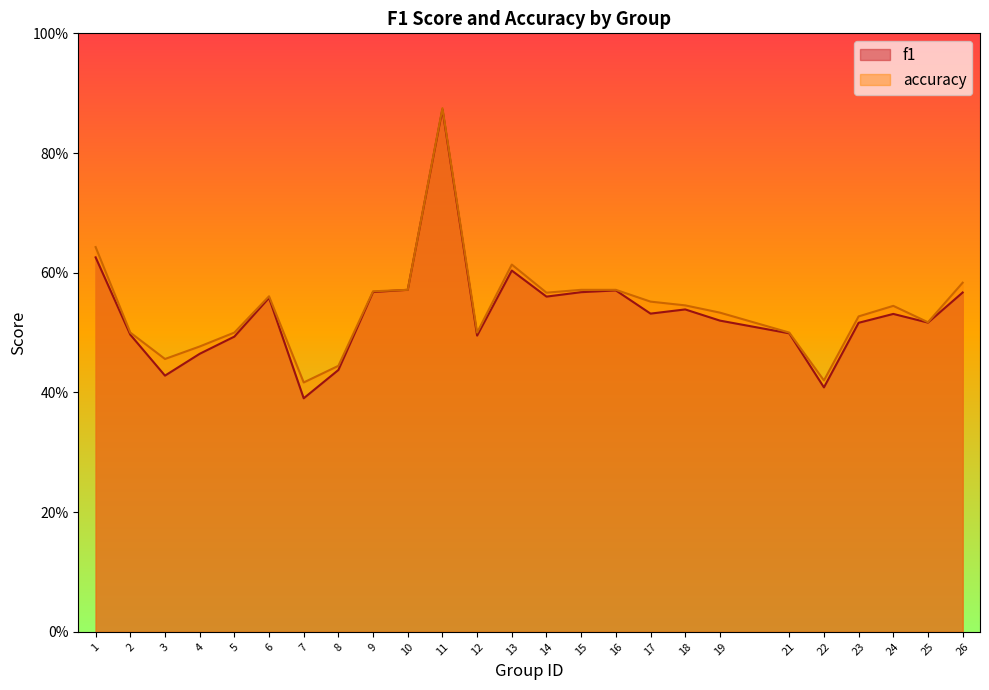

What is the total value across all series at 5?

1.0